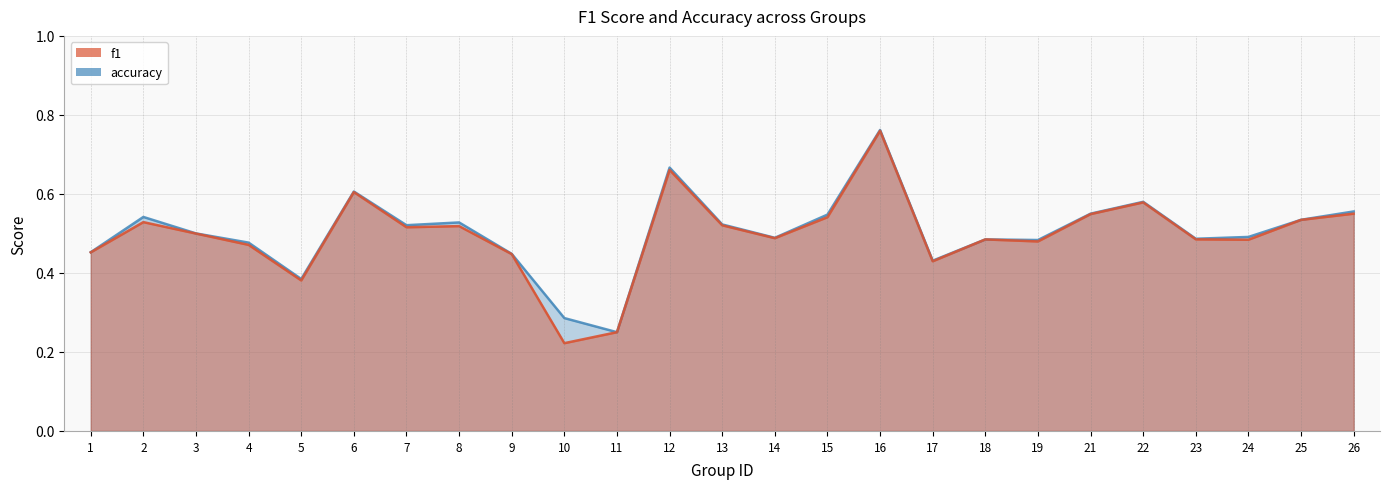

Rank the series by their average value, from highest to lowest.

accuracy, f1